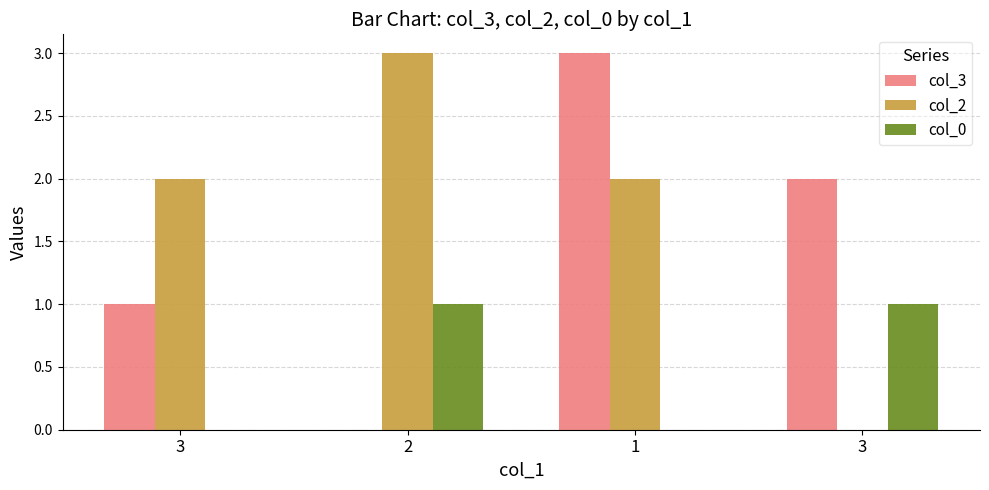

List the series in order of their overall mean, lowest first.

col_0, col_3, col_2